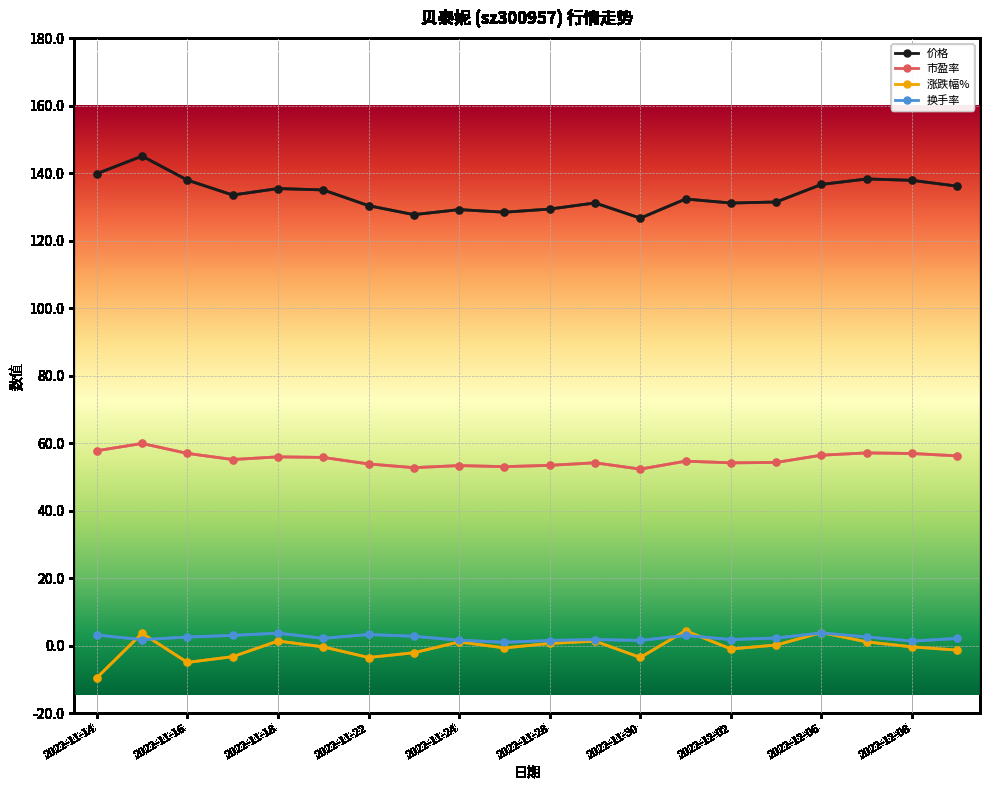

True or false: 价格 and 市盈率 intersect in this chart.

False